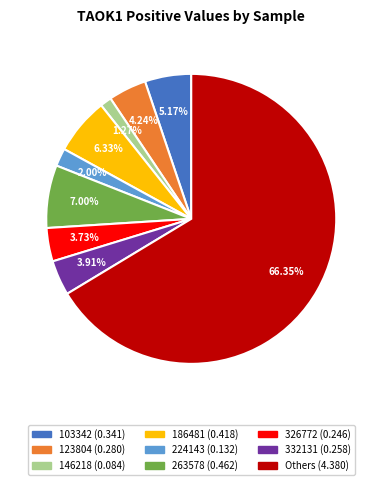

Does any single category account for the majority?

Yes